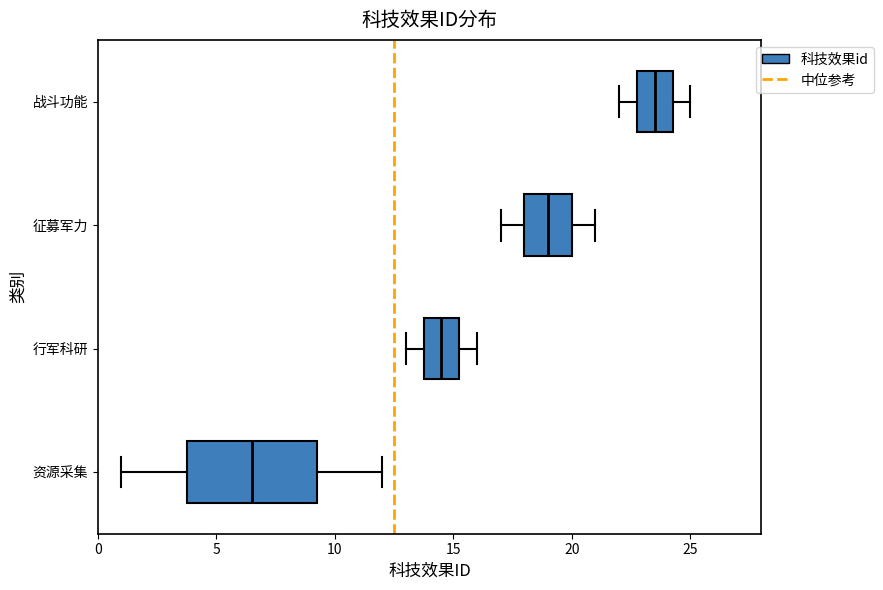

Reading bottom to top, read every box against the x-axis: the position of its median line, the range the box covers, and the ends of its whiskers. The values are not printed on the chart, so give them approximately, as read against the axis.

资源采集: median 6.5, box 4.0 to 9.5, whiskers 1.0 to 12.0
行军科研: median 14.5, box 14.0 to 15.5, whiskers 13.0 to 16.0
征募军力: median 19.0, box 18.0 to 20.0, whiskers 17.0 to 21.0
战斗功能: median 23.5, box 23.0 to 24.5, whiskers 22.0 to 25.0